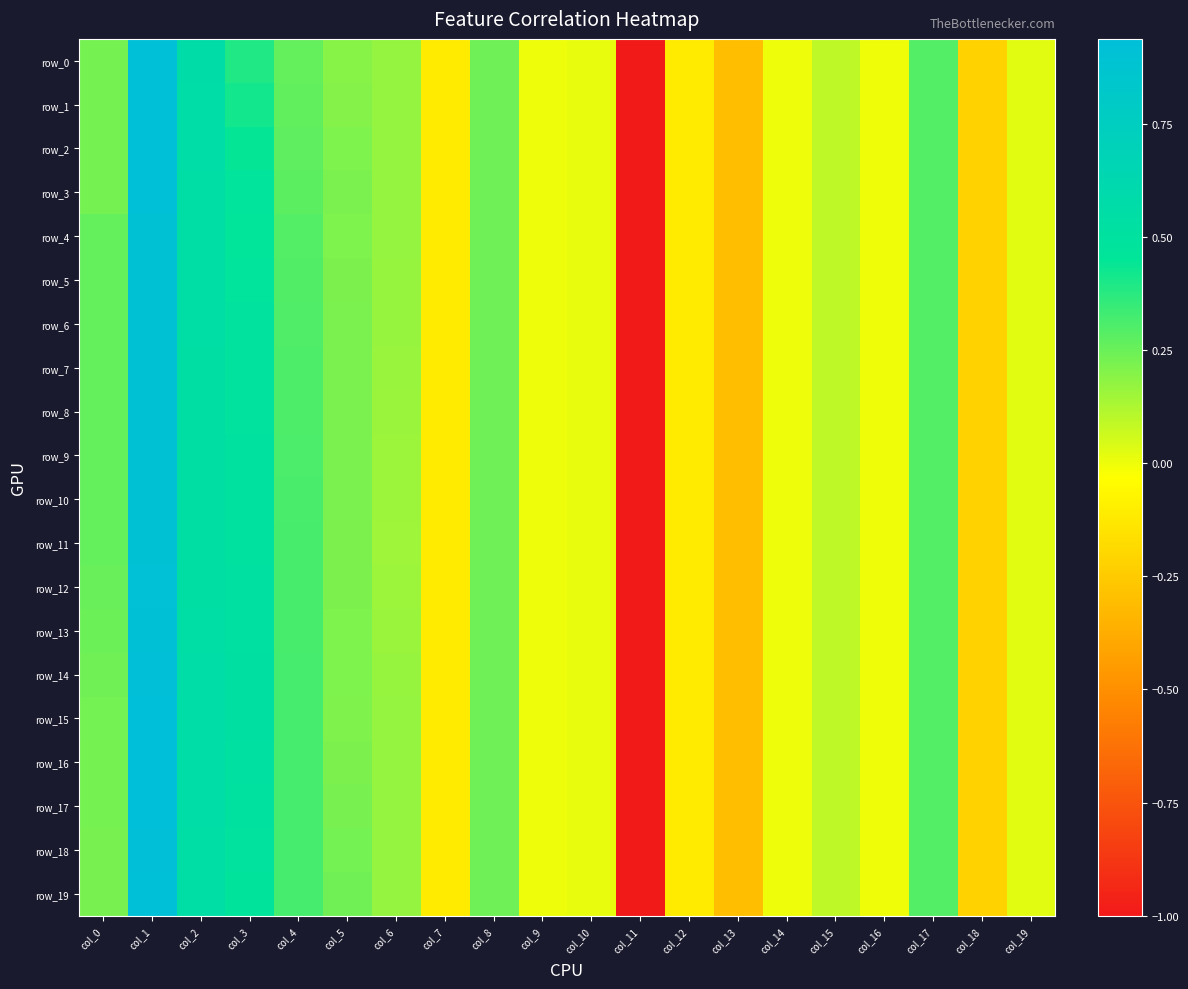

Which series has the widest spread of values?

row_15